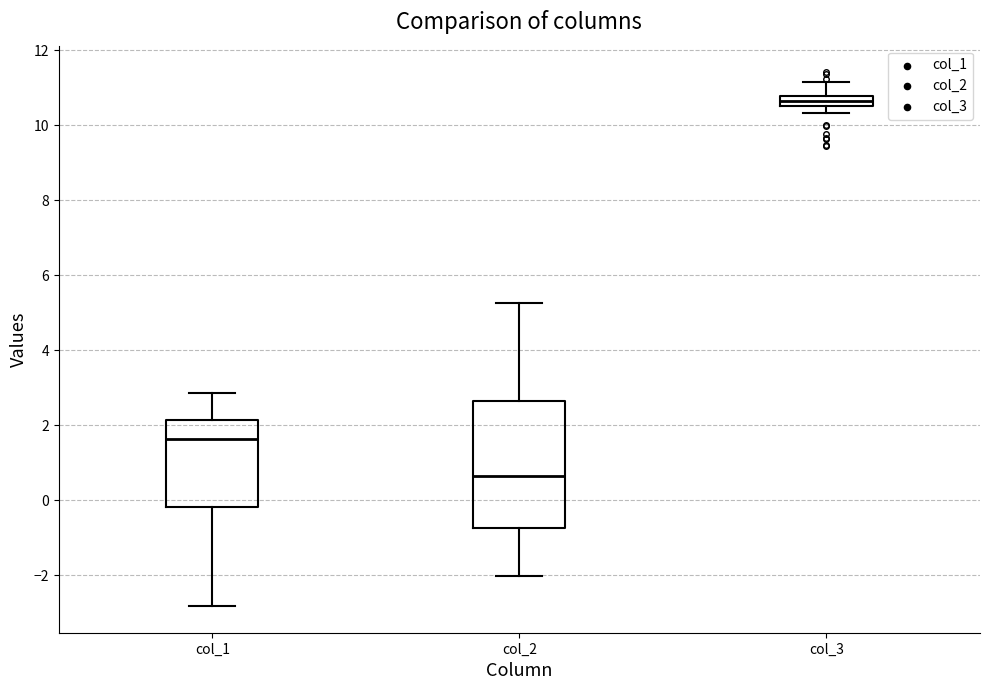

Where is the upper edge of the box for col_1 on the y-axis? The values are not printed on the chart, so give them approximately, as read against the axis.

2.2